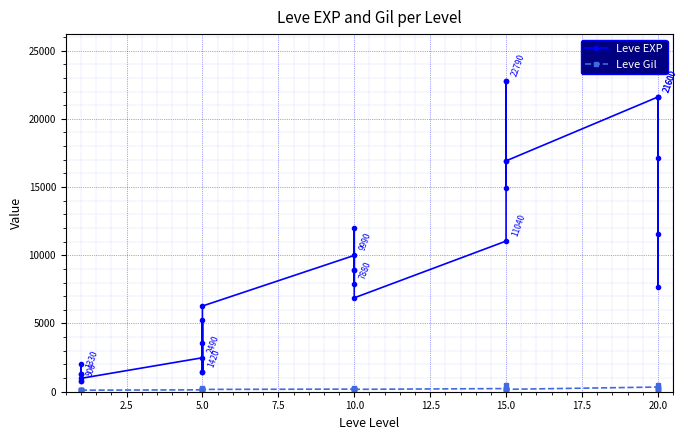

Is the value of Leve Gil at 10.0 greater than the value of Leve EXP at 10.0?

No